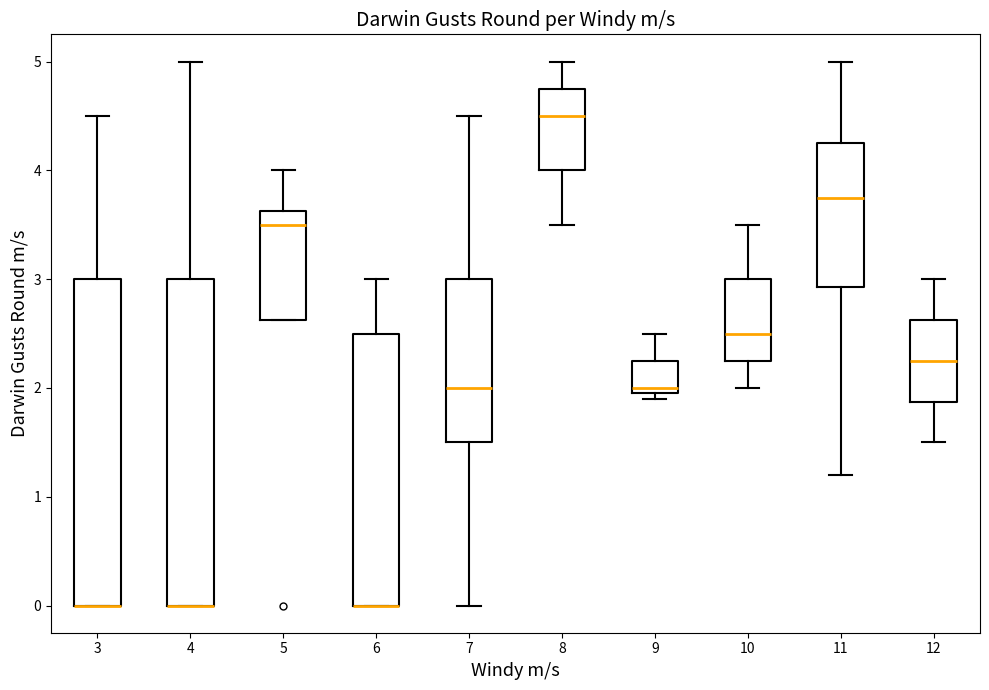

Where is the upper edge of the box at x = 10 on the y-axis? The values are not printed on the chart, so give them approximately, as read against the axis.

3.0